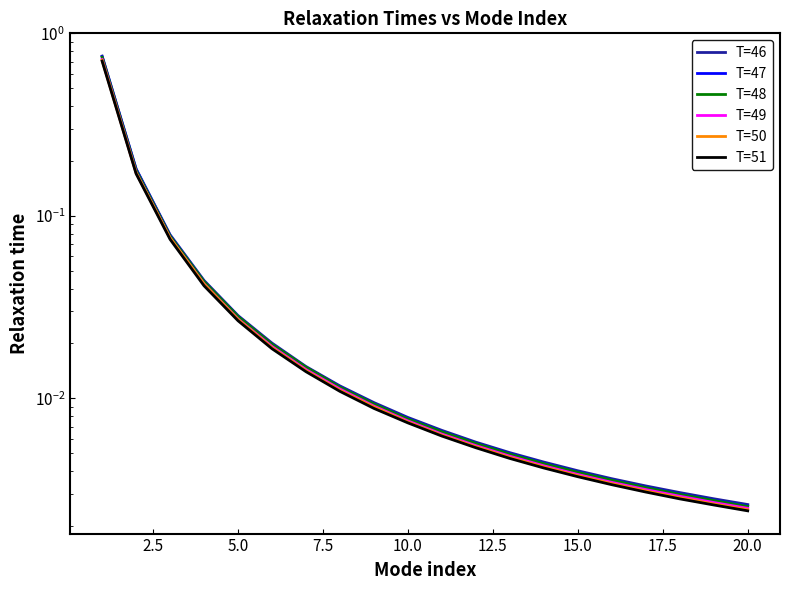

Is it true that T=50 equals 0.0 at 2.5?

False